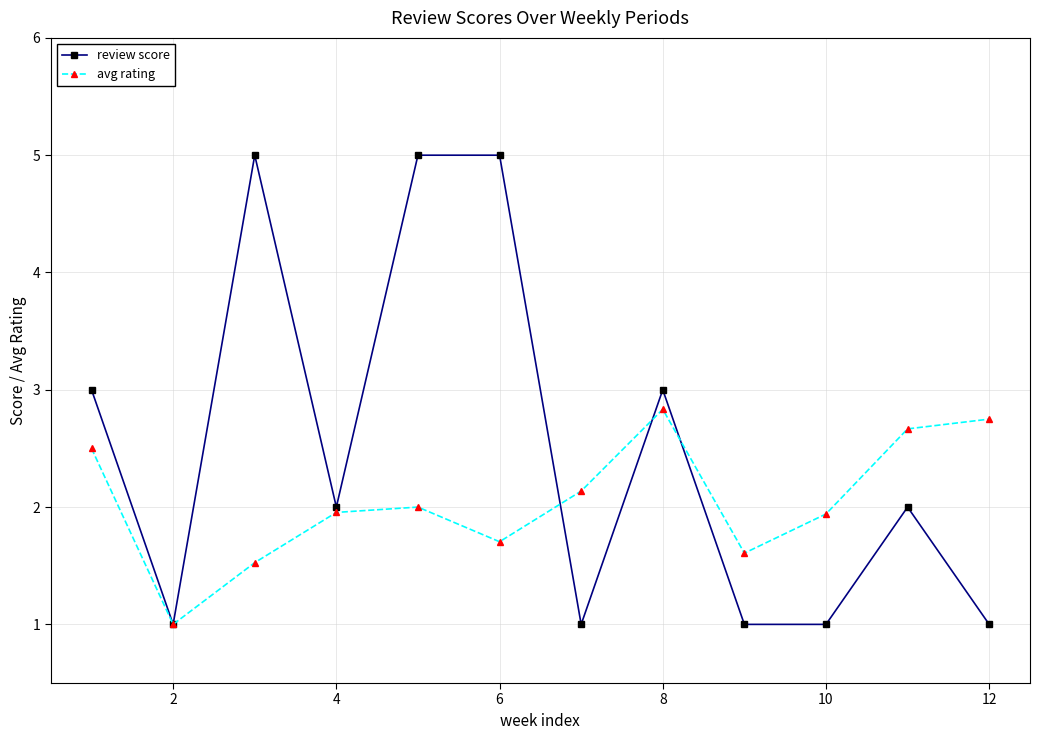

True or false: avg rating and review score intersect in this chart.

True